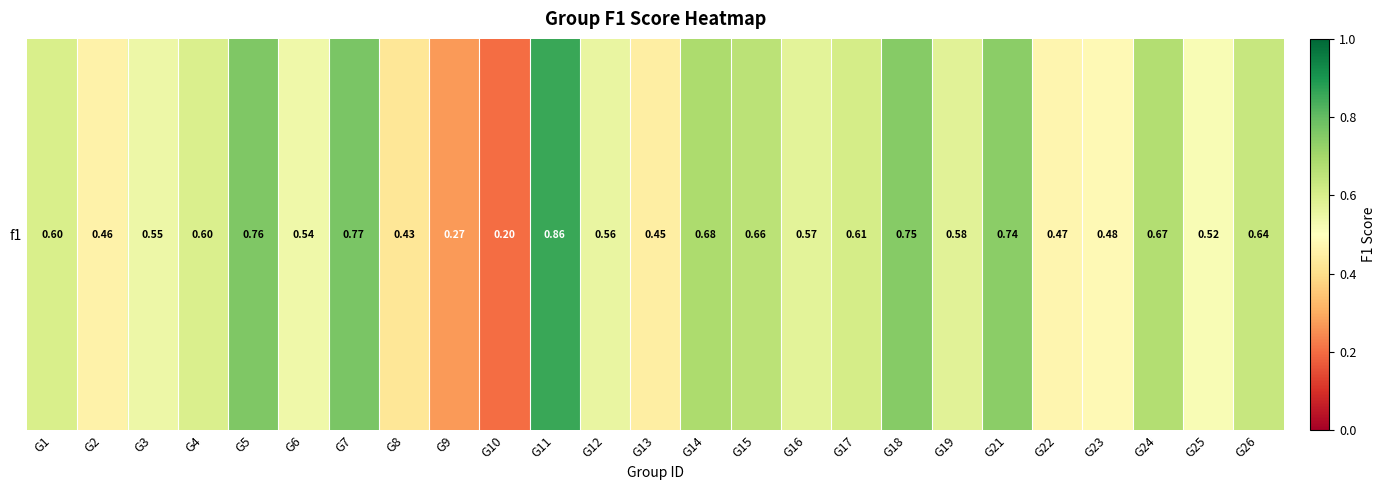

True or false: the data shows 0.5 at G9.

False